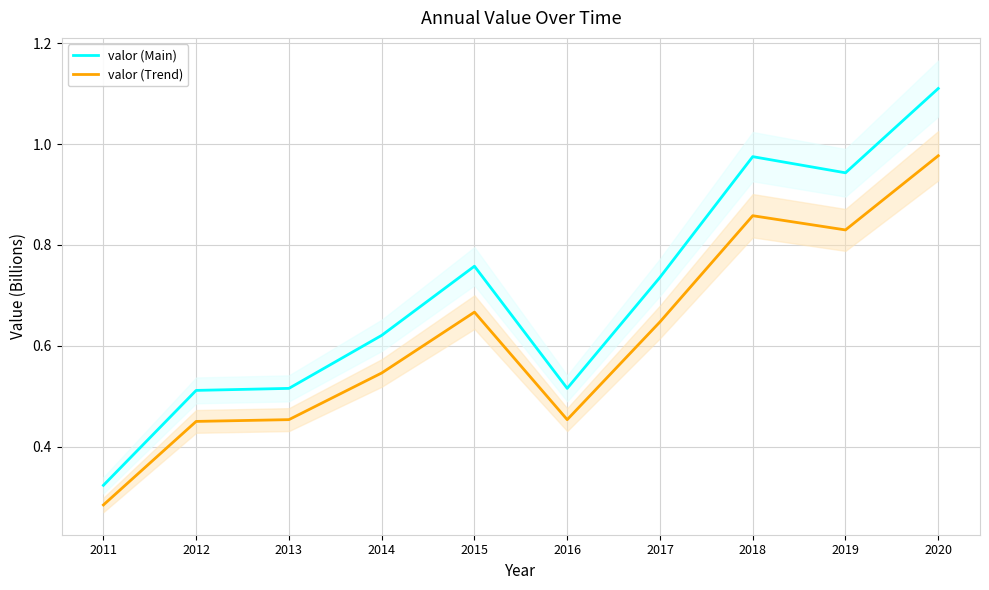

At which category does the chart reach its minimum across all series?

2011